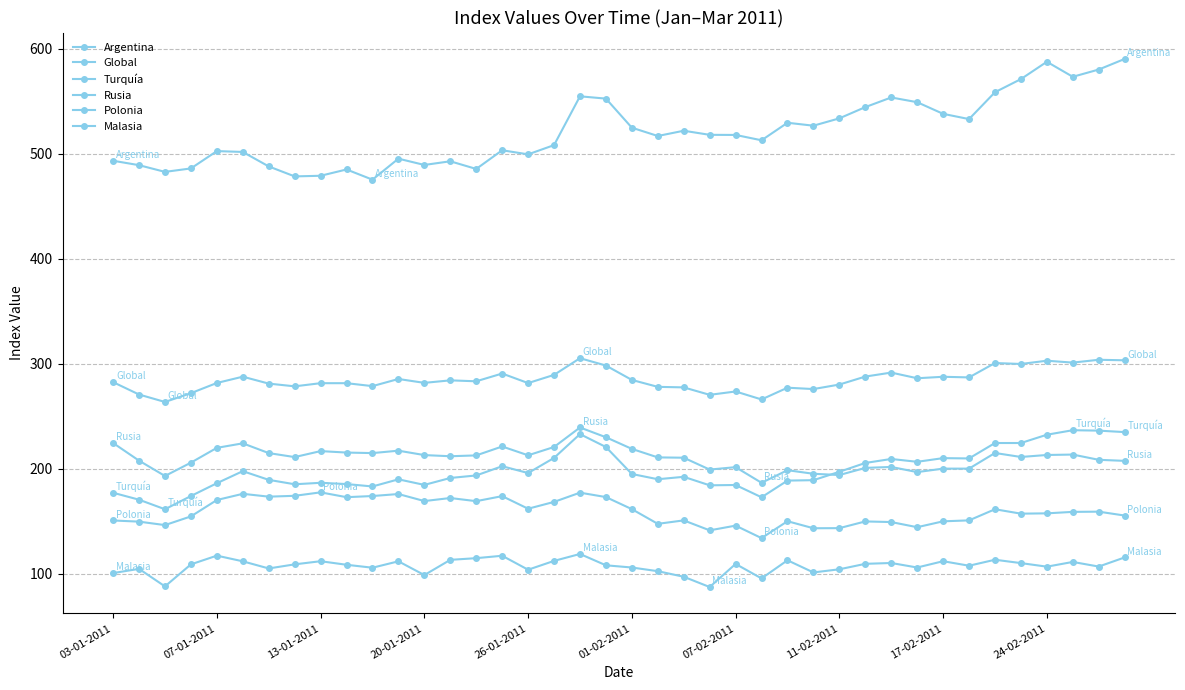

How many lines are shown in the chart?

6